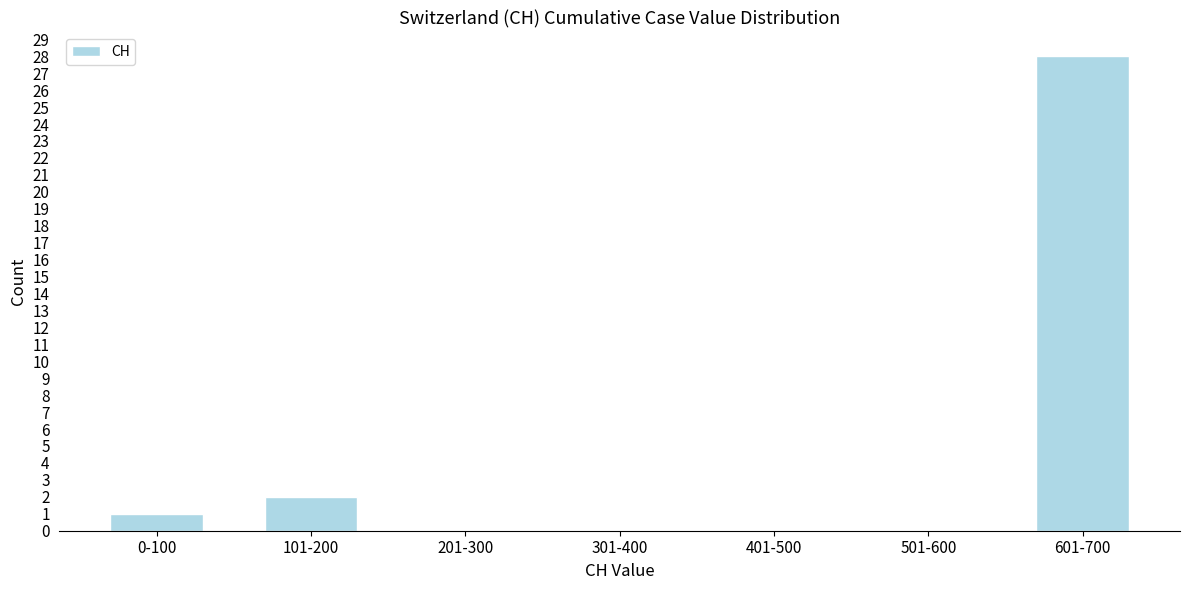

Reading left to right, extract all data points from this chart.

0-100=1	101-200=2	201-300=0	301-400=0	401-500=0	501-600=0	601-700=28